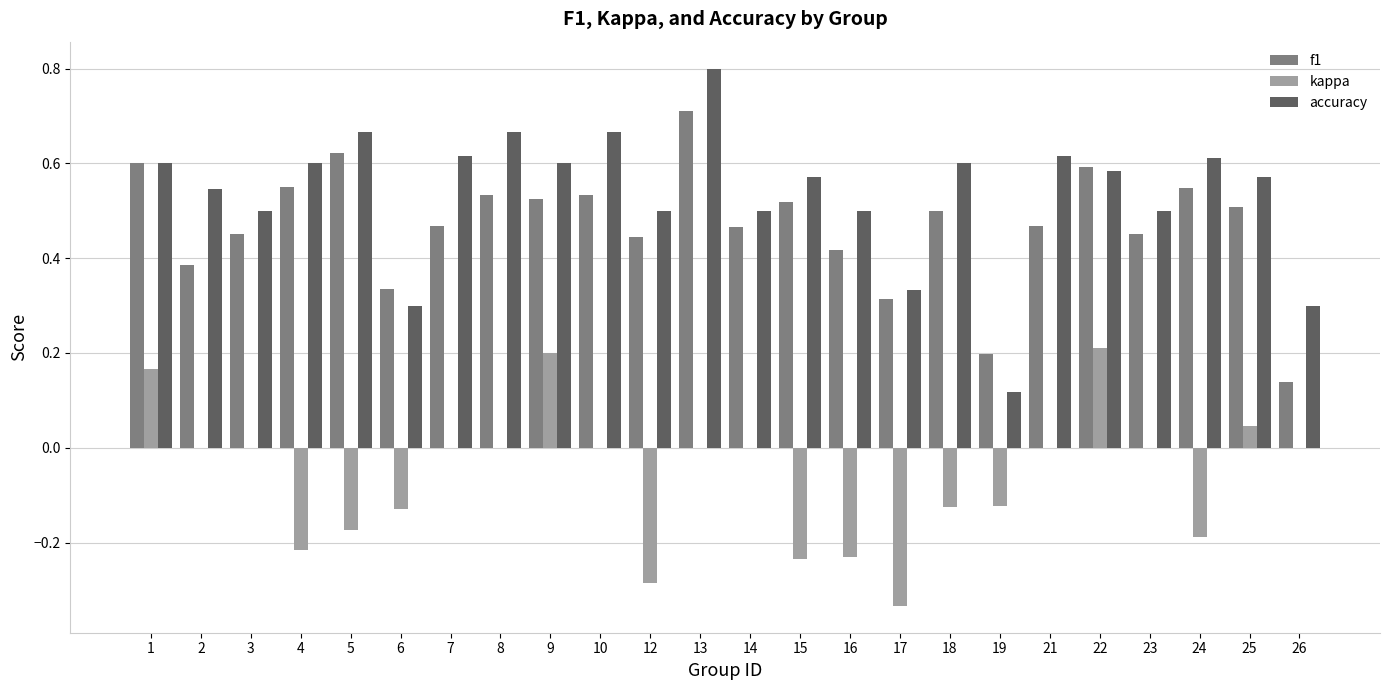

Which series changed the most between 16 and 21?

kappa